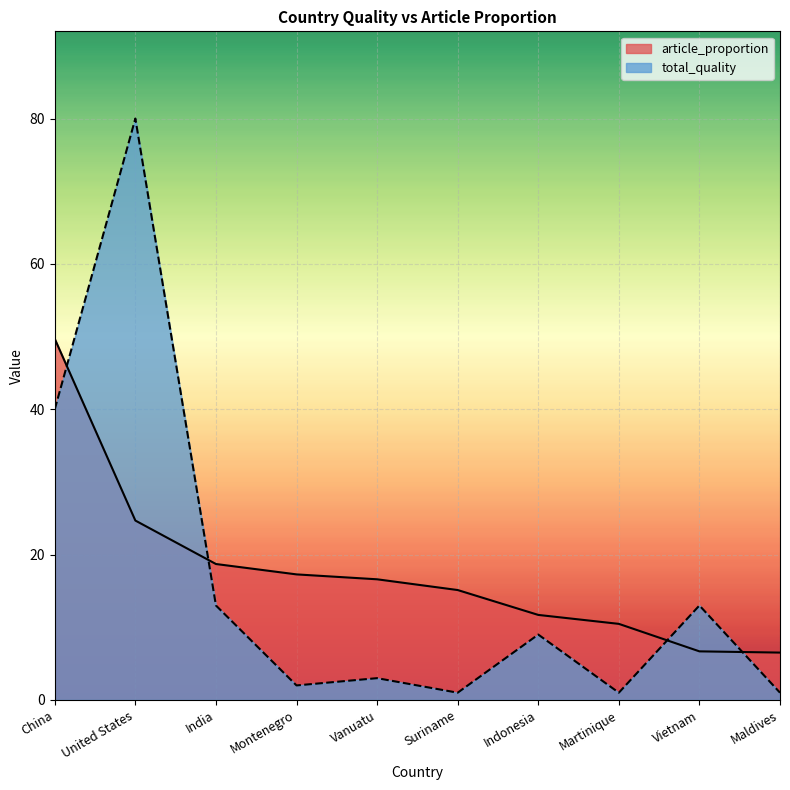

What position from the right is Montenegro?

7